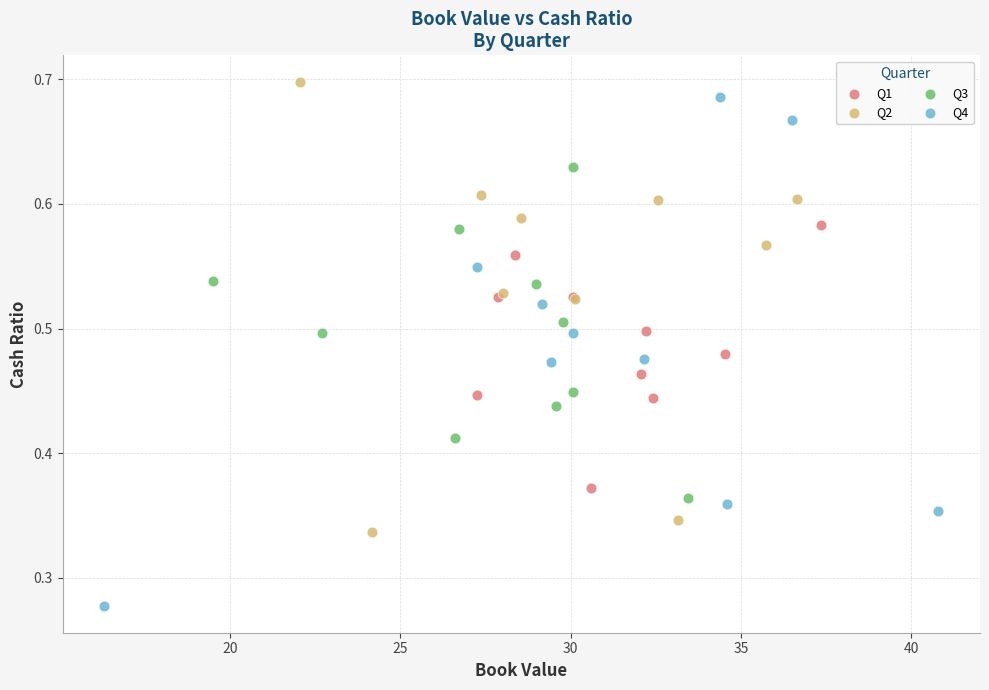

What are all the series names shown in the legend?

Q1, Q2, Q3, Q4